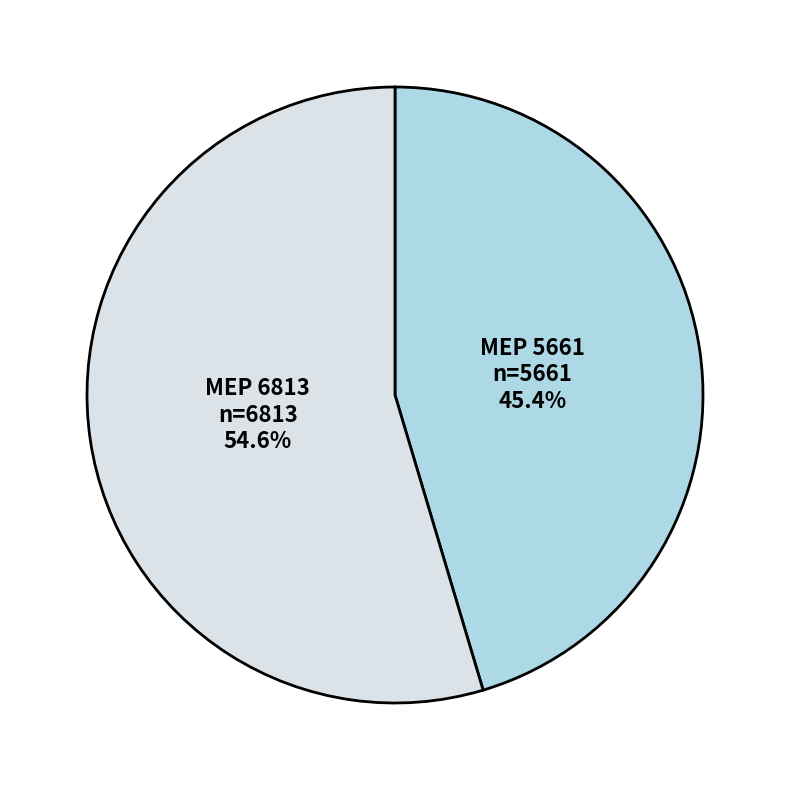

Is there any slice that represents more than half of the pie?

Yes